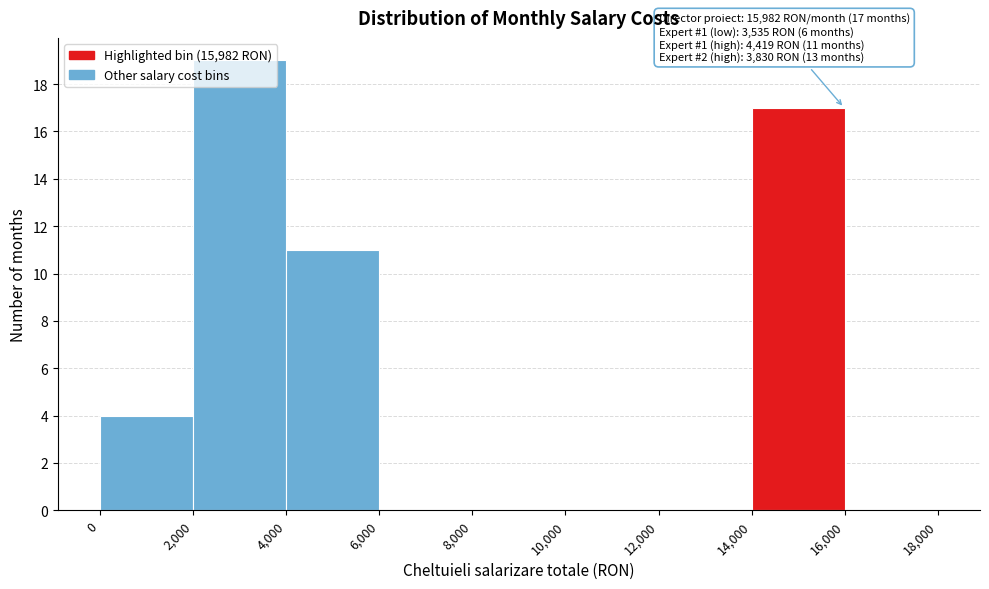

Over which range of the x-axis is the bar tallest?

2,000 to 4,000